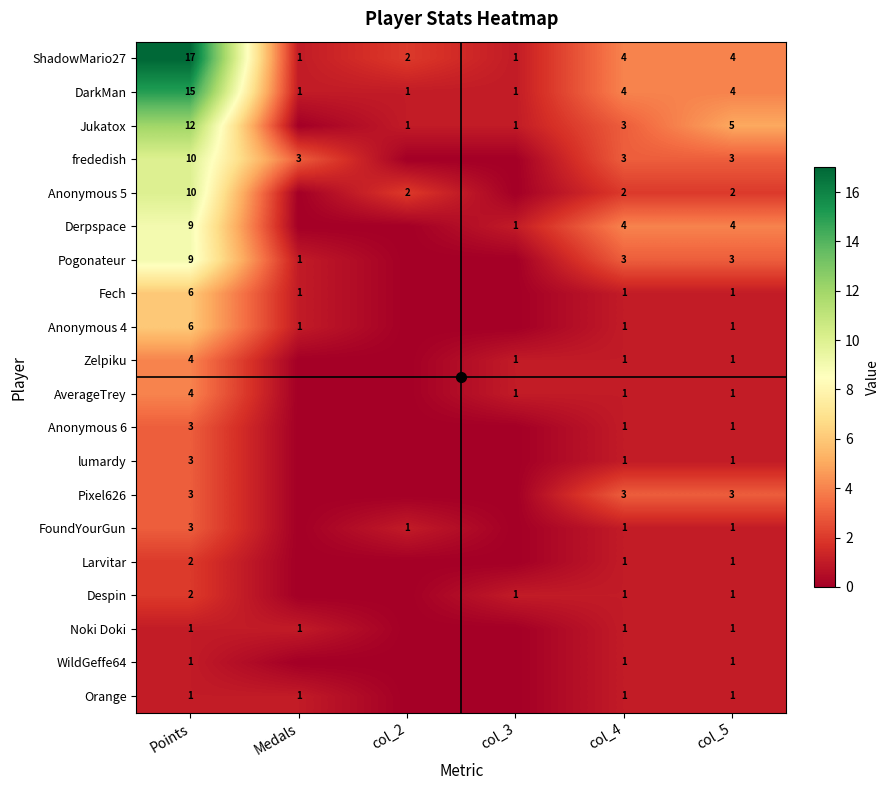

Which series changed the most between Medals and col_3?

frededish